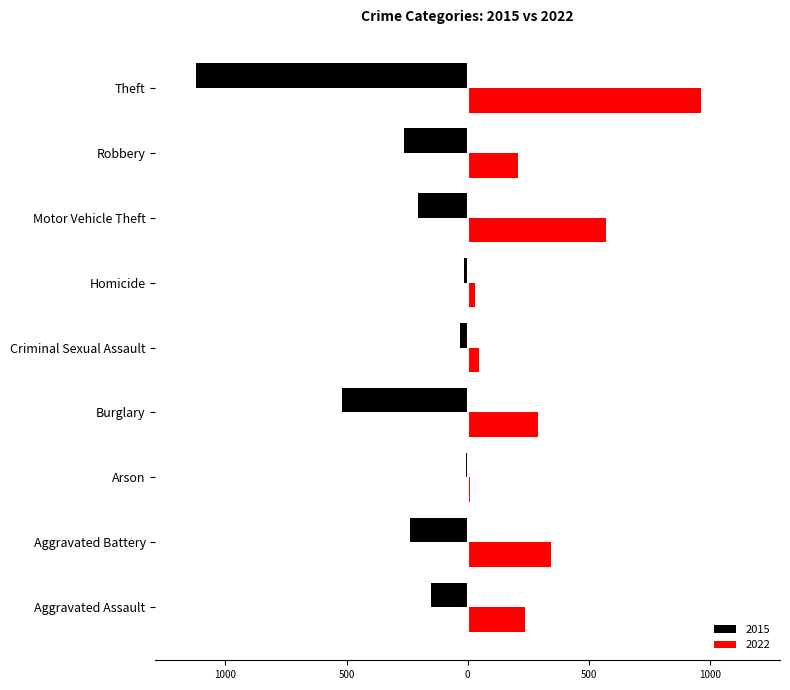

Between Aggravated Assault and Robbery, which series saw the biggest shift?

2015